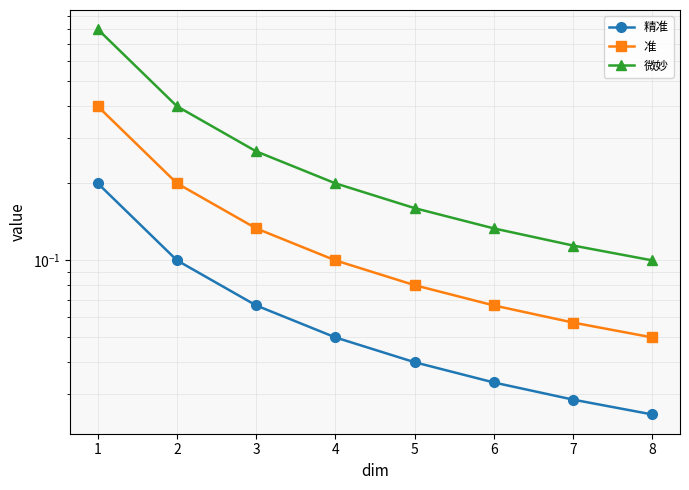

Read the 准 value at 1.

0.4